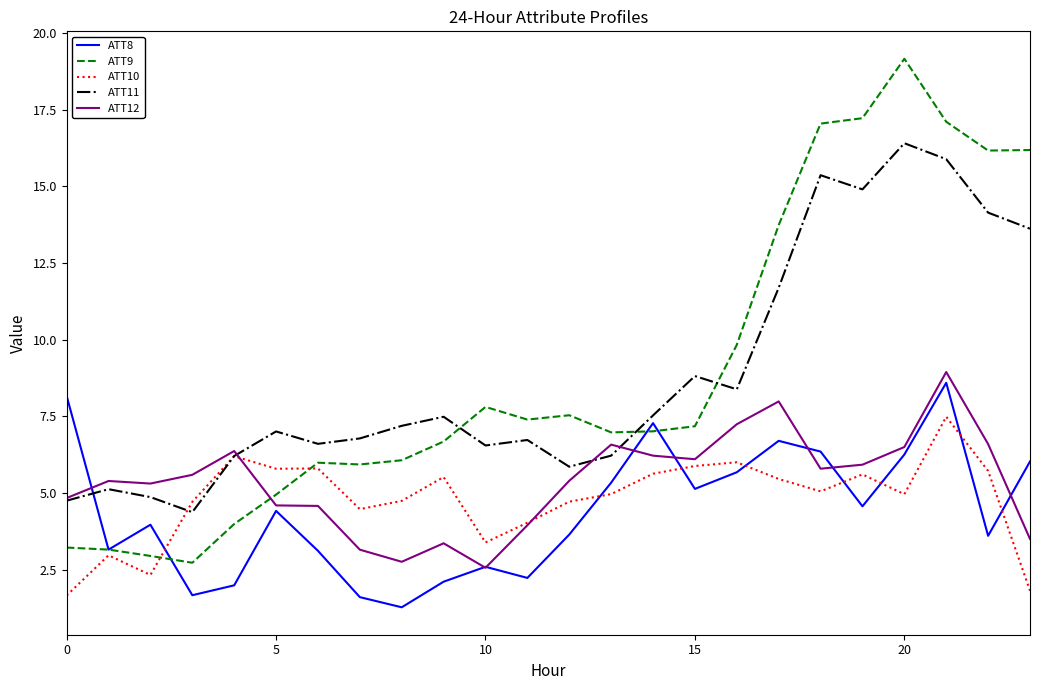

What is the difference between the second highest and minimum values in the ATT11 series?

11.5